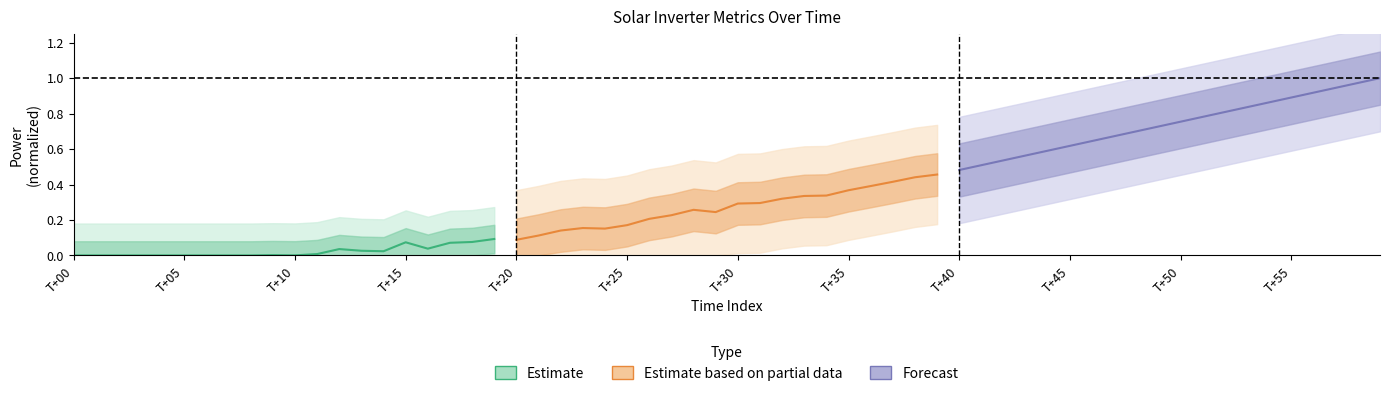

How many lines are shown in the chart?

3